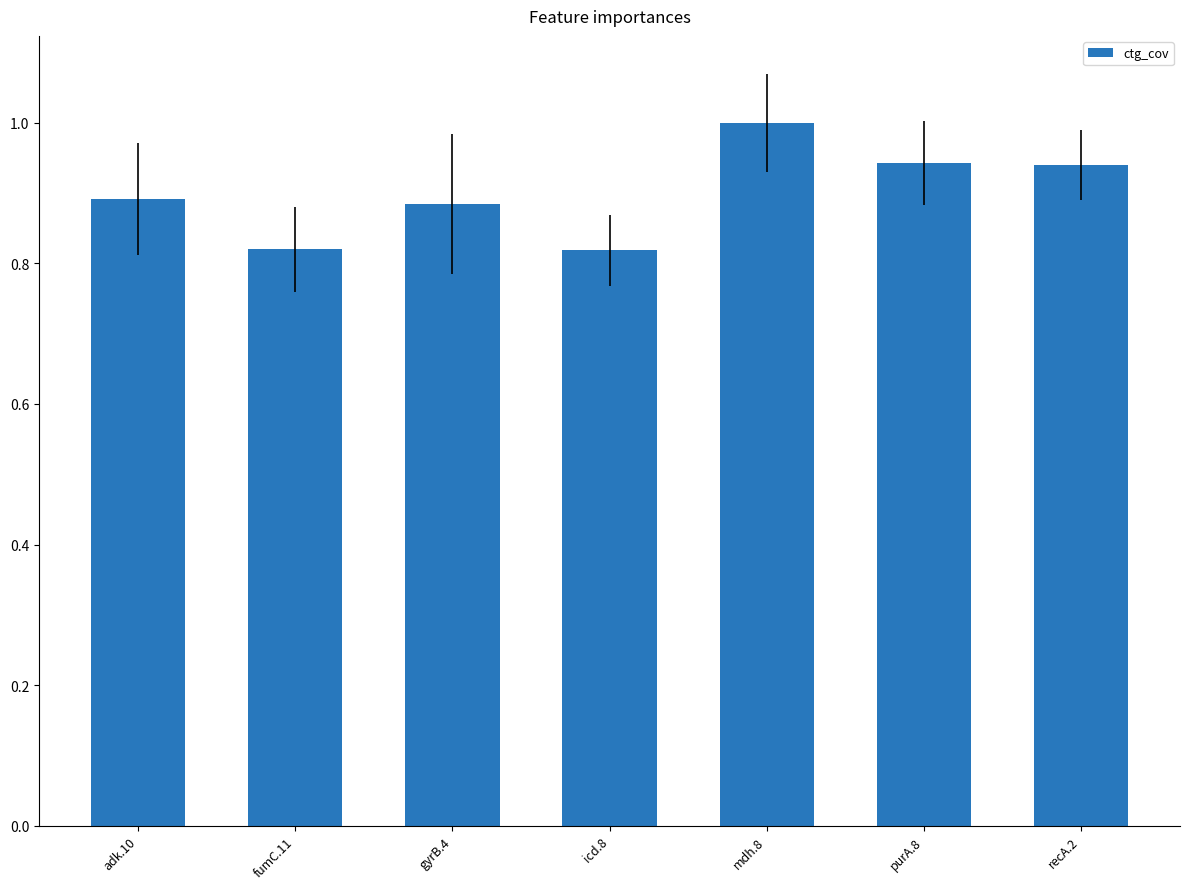

How many bars are there in total?

7